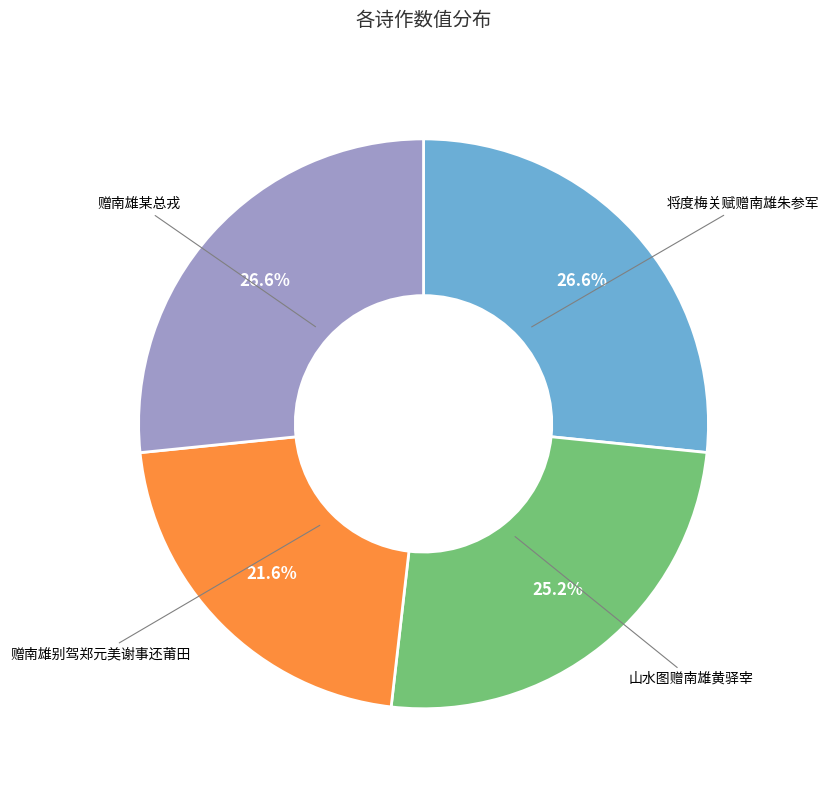

How many segments does this pie chart have?

4